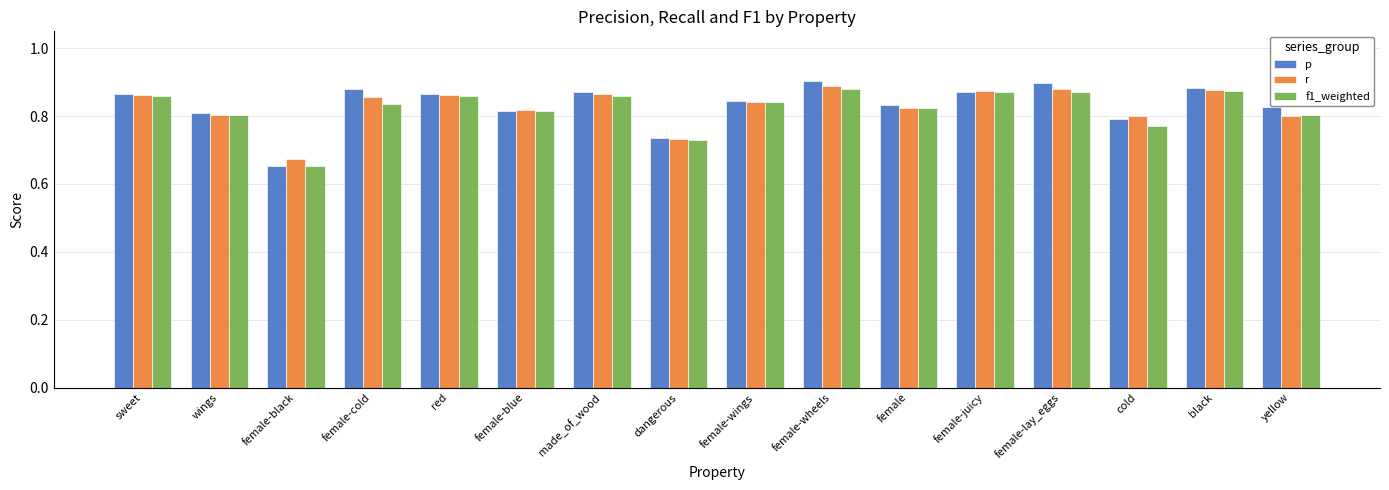

What is the label of the 7th bar from the right?

female-wheels